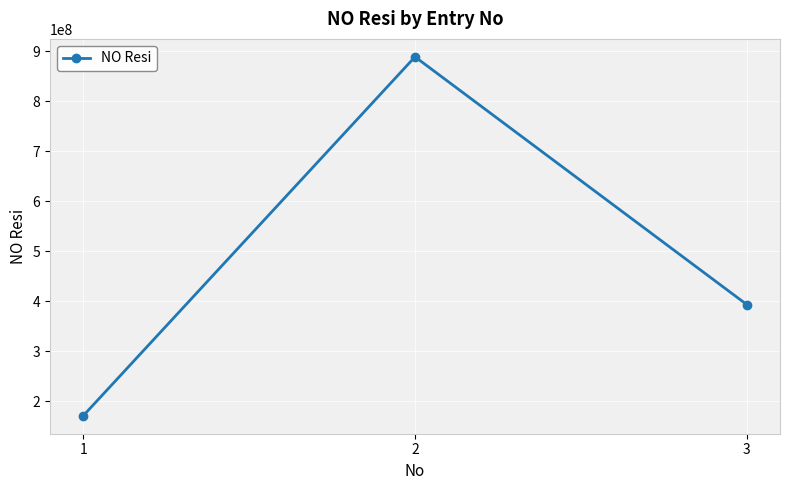

What is the maximum value shown in the chart?

888888888